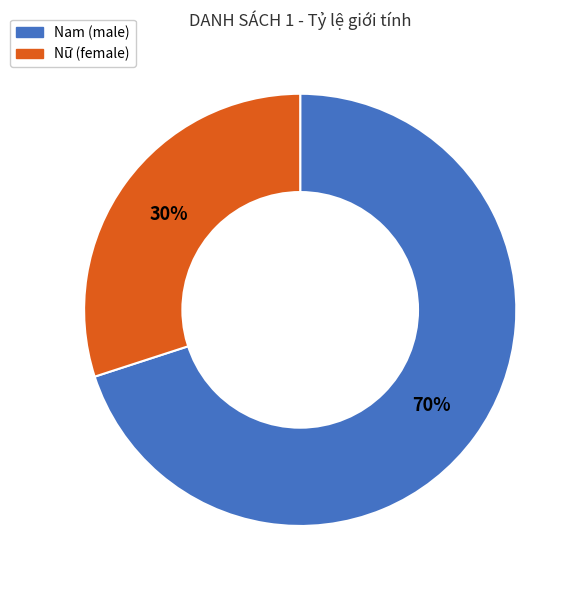

Approximately how many times larger is the value at Nam compared to Nữ?

2.3